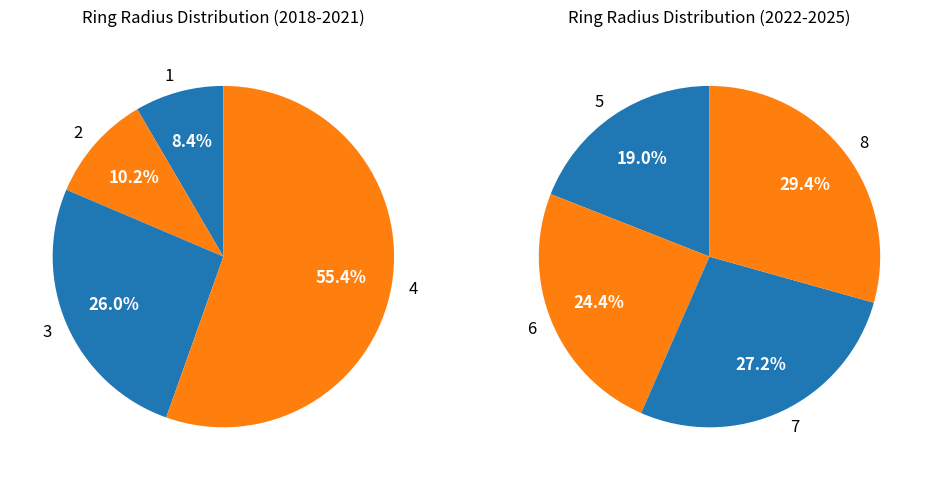

How many segments does this pie chart have?

8